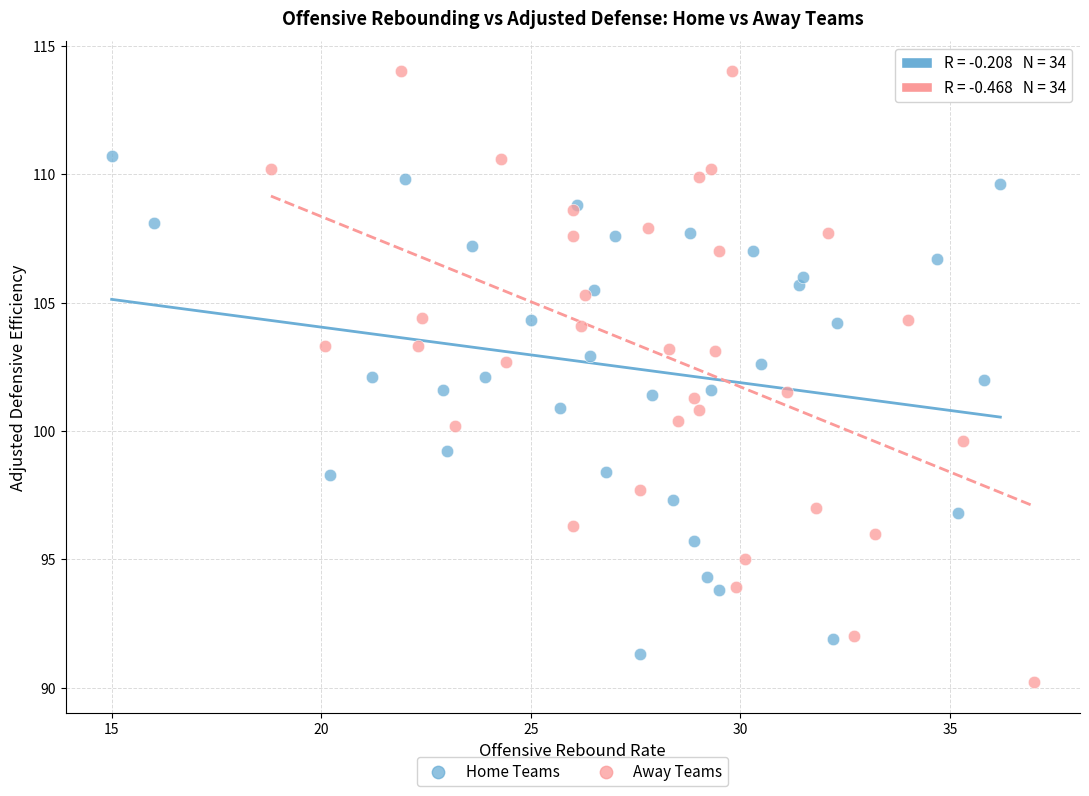

Which series contains the lowest Y value?

Away Teams